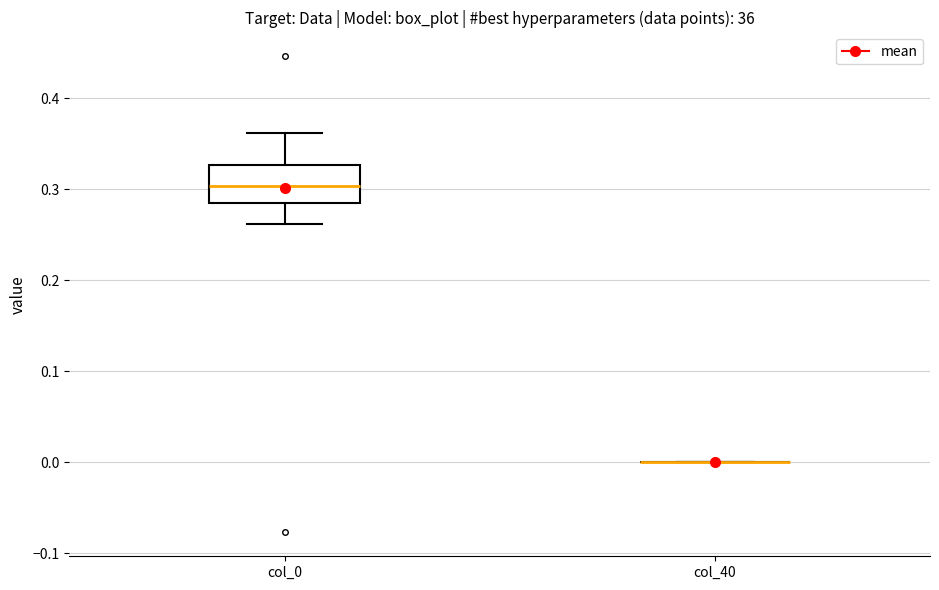

Reading left to right, read every box against the y-axis: the position of its median line, the range the box covers, and the ends of its whiskers. The values are not printed on the chart, so give them approximately, as read against the axis.

col_0: median 0.30, box 0.28 to 0.33, whiskers 0.26 to 0.36
col_40: box collapsed to a line at 0.00, whiskers 0.00 to 0.00